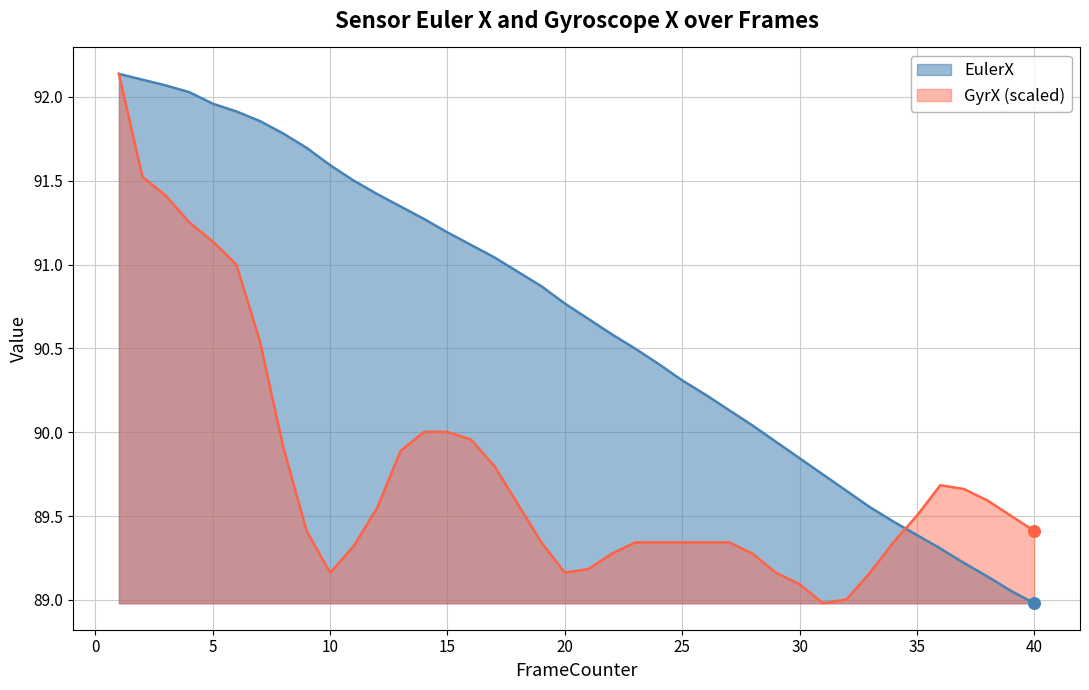

Which series reaches the minimum Y coordinate?

EulerX